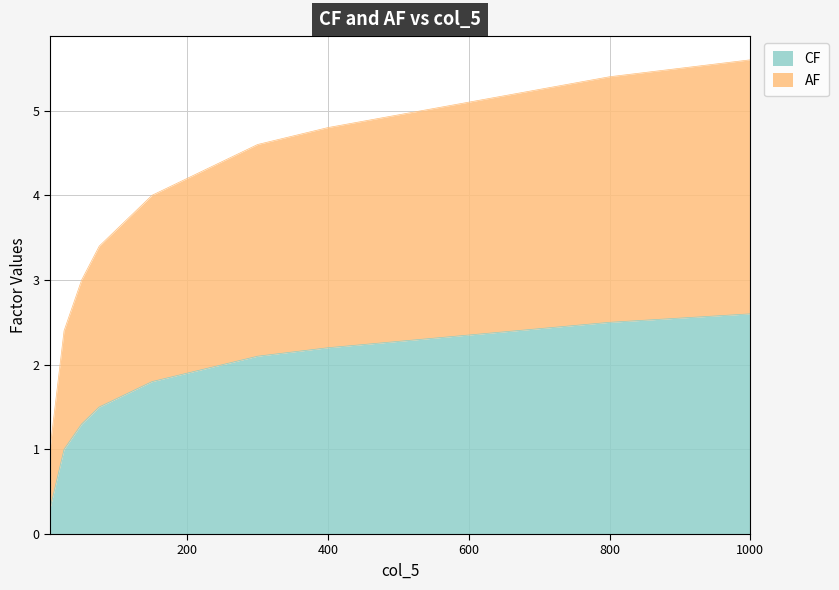

What is the lowest value of the CF series?

0.3